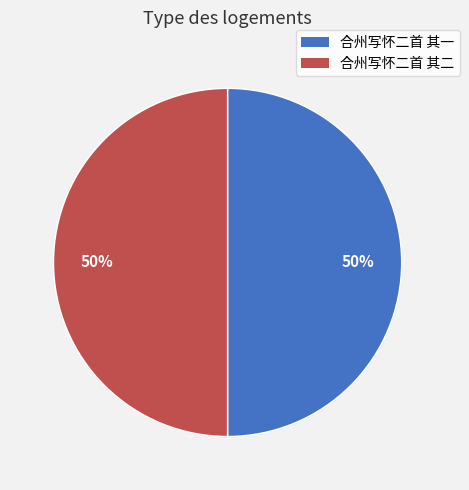

The 合州写怀二首 其二 slice represents 59% of the pie. True or false?

False